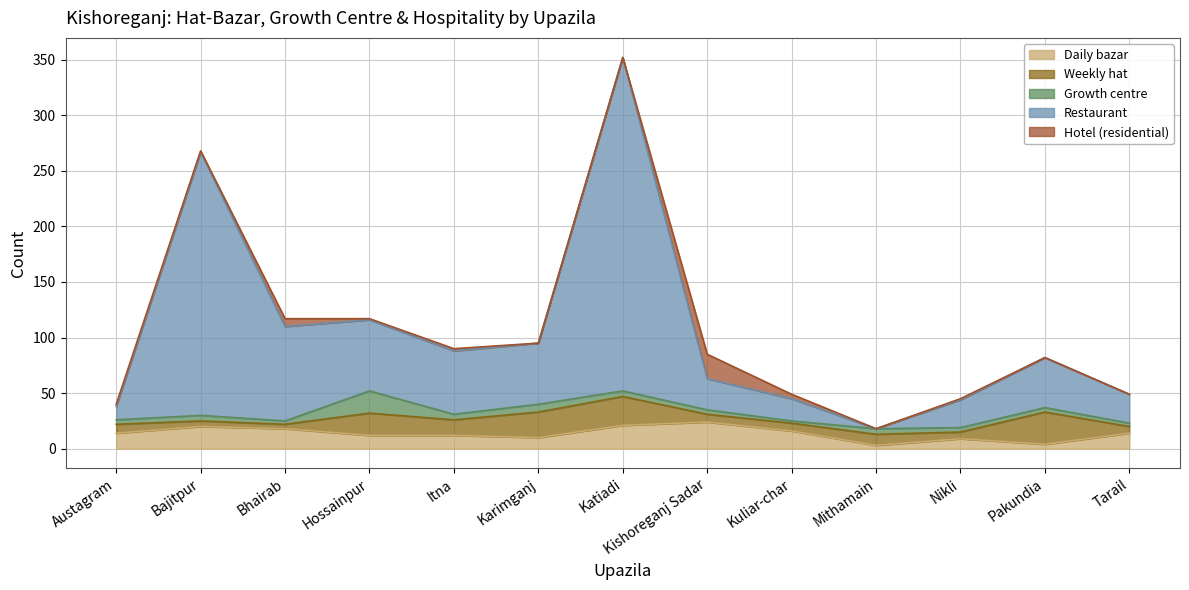

What is the label of the 11th point from the right?

Bhairab